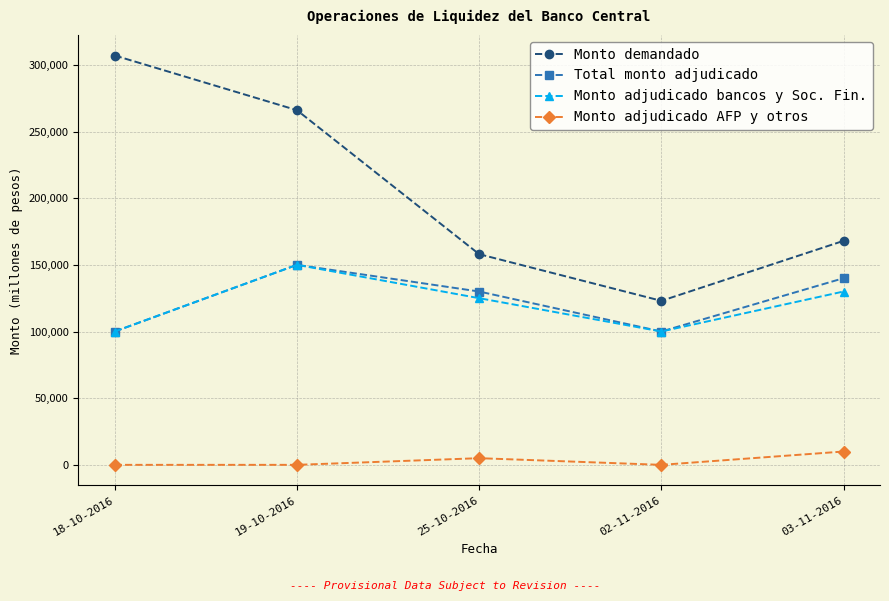

What is the difference between the Monto demandado values at 25-10-2016 and 02-11-2016?

35000